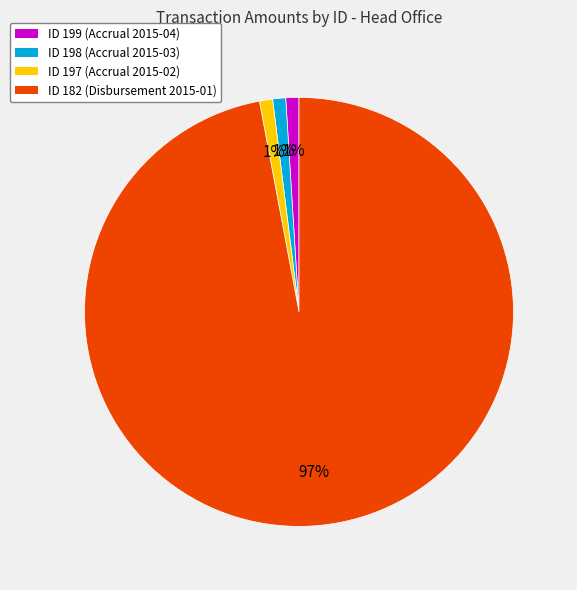

How many slices are in this pie chart?

4